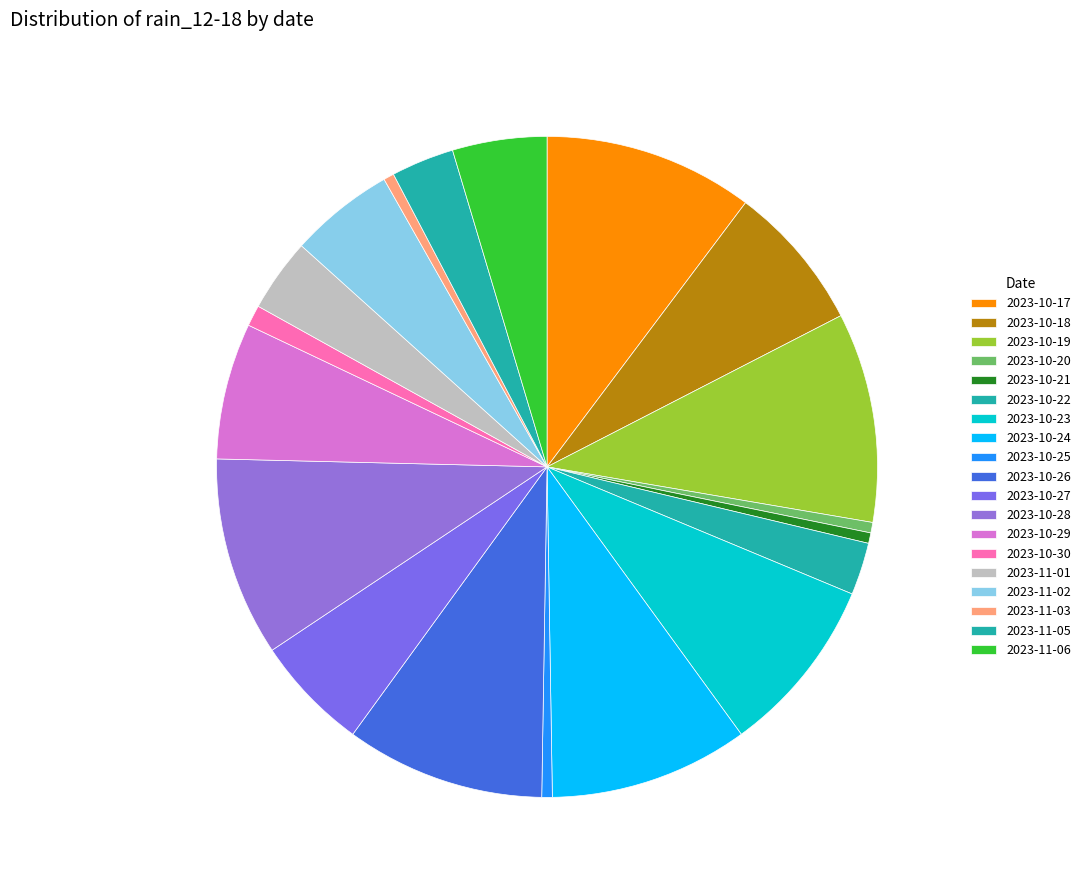

Does any single category account for the majority?

No